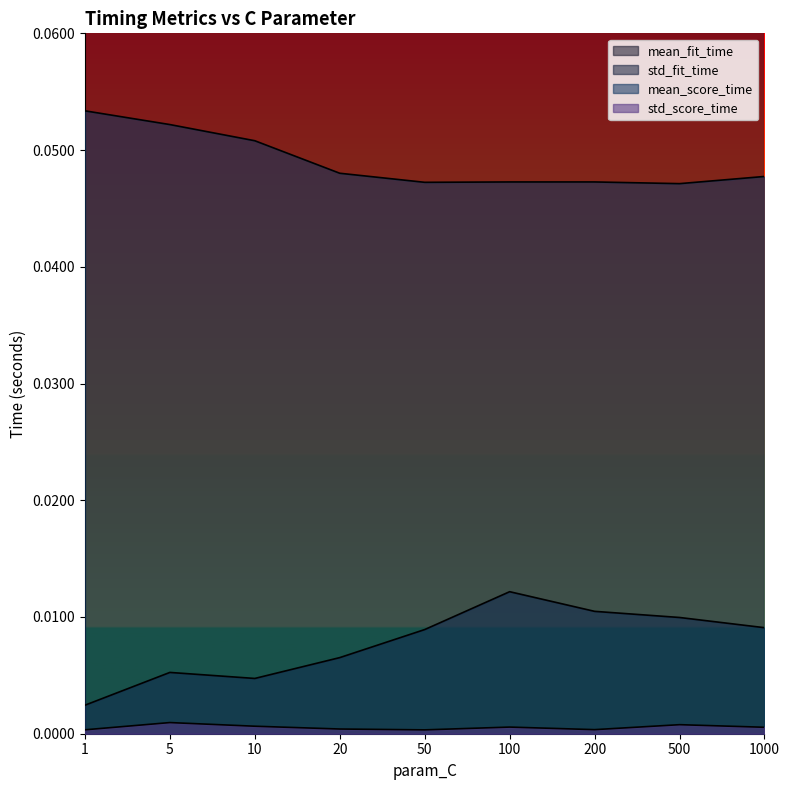

True or false: std_fit_time and mean_score_time intersect in this chart.

False